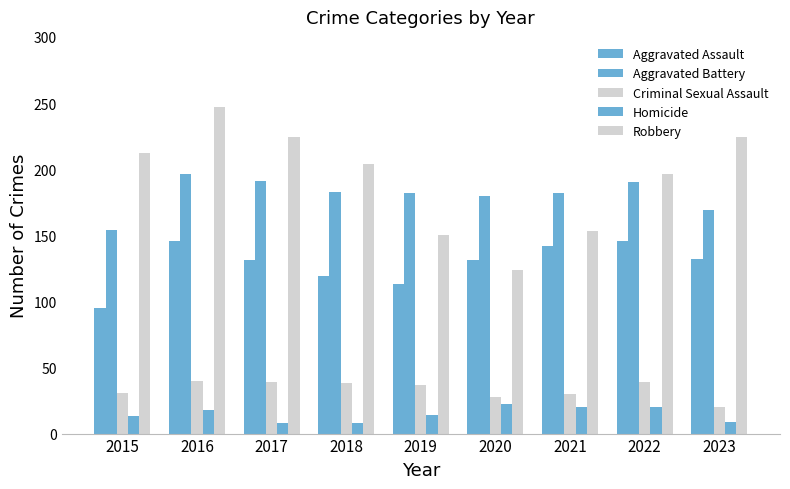

Does the chart contain any negative values?

No